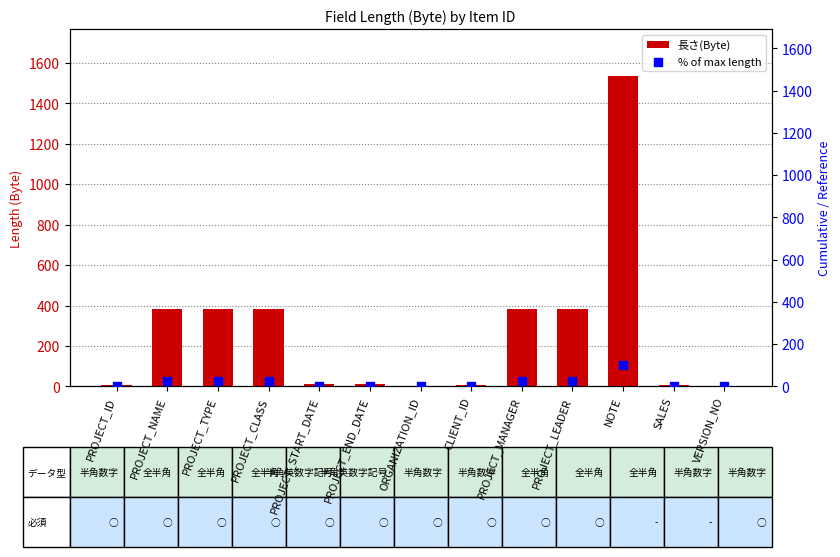

What are all the series names shown in the legend?

長さ(Byte), % of max length